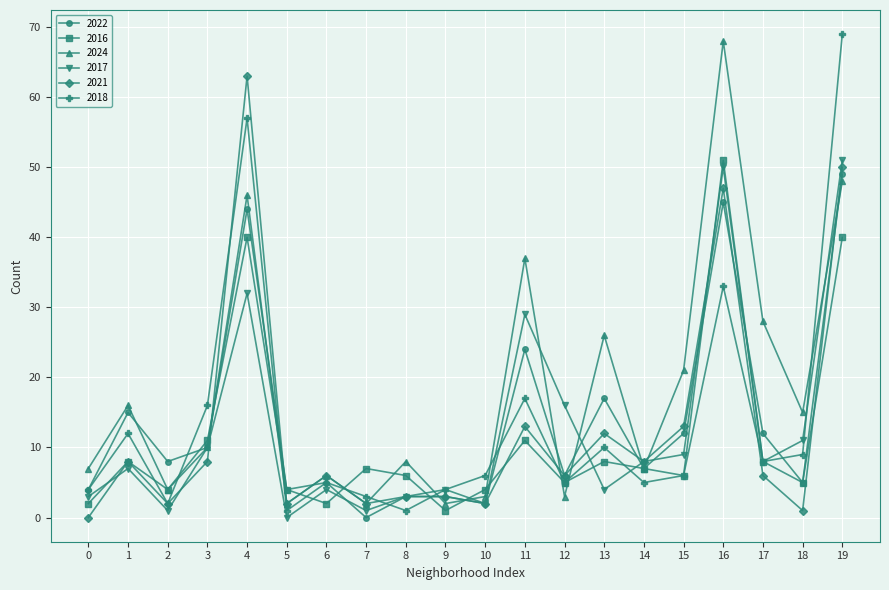

What is the greatest value displayed?

69